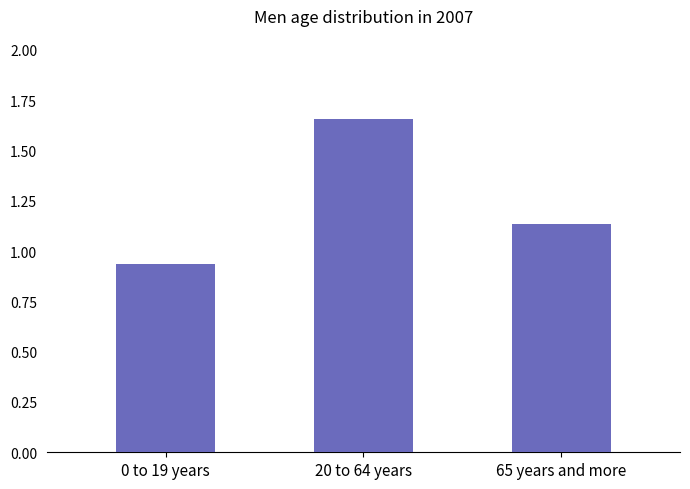

True or false: the data shows 1.3 at 0 to 19 years.

False